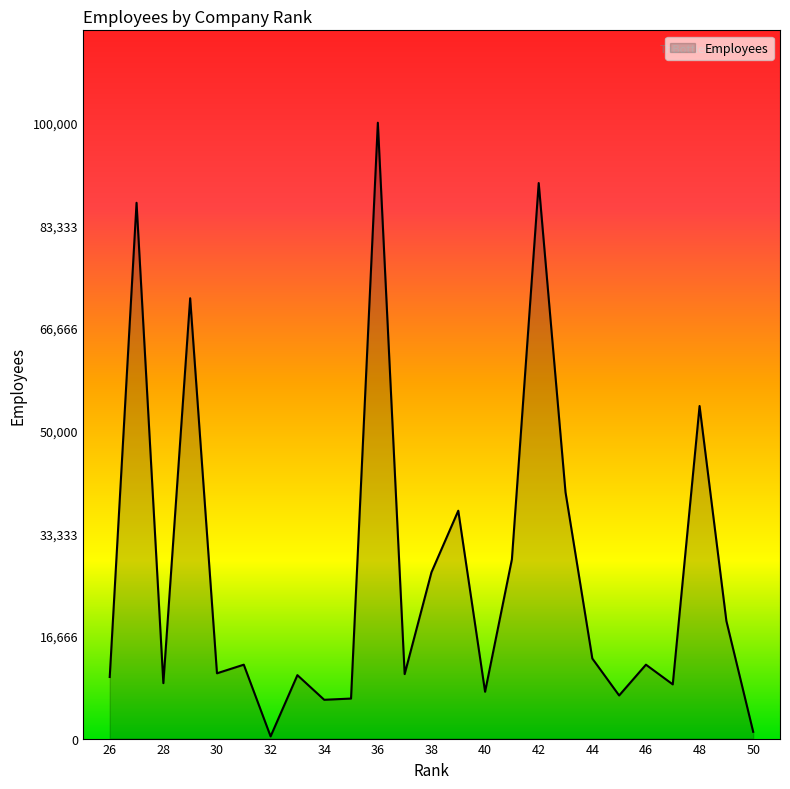

What is the maximum value shown in the chart?

100000